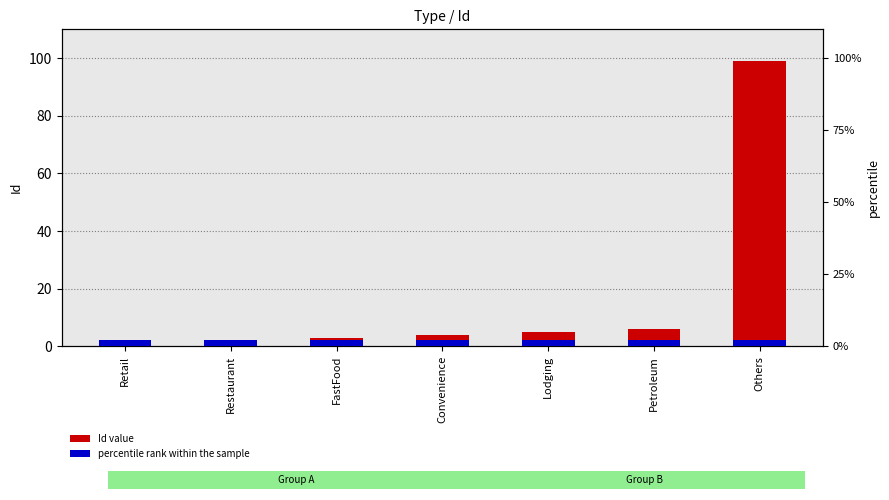

Where is Id value nearest to the value 50?

Petroleum